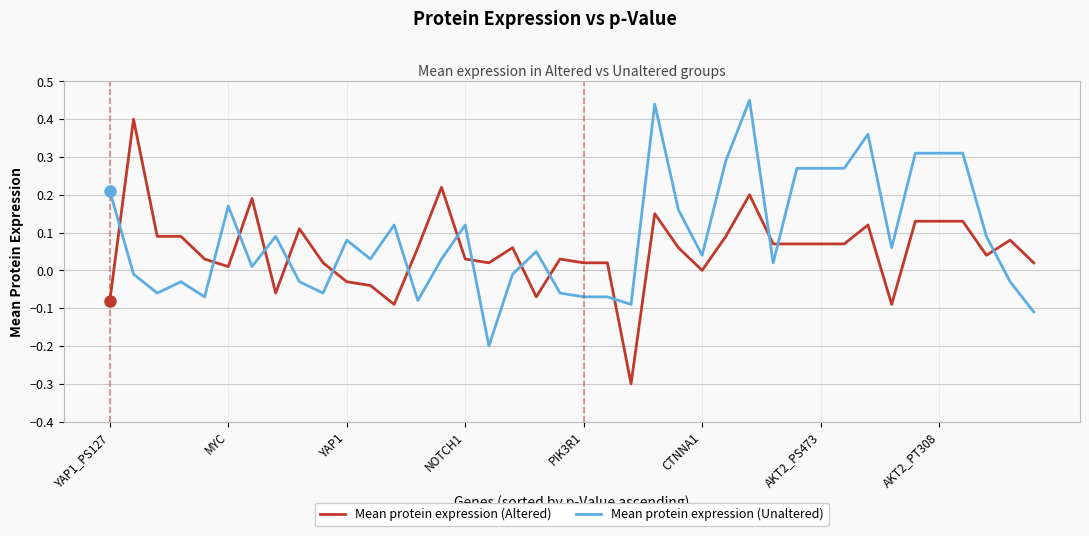

After their last crossing, which series has the higher values: Mean protein expression (Altered) or Mean protein expression (Unaltered)?

Mean protein expression (Altered)